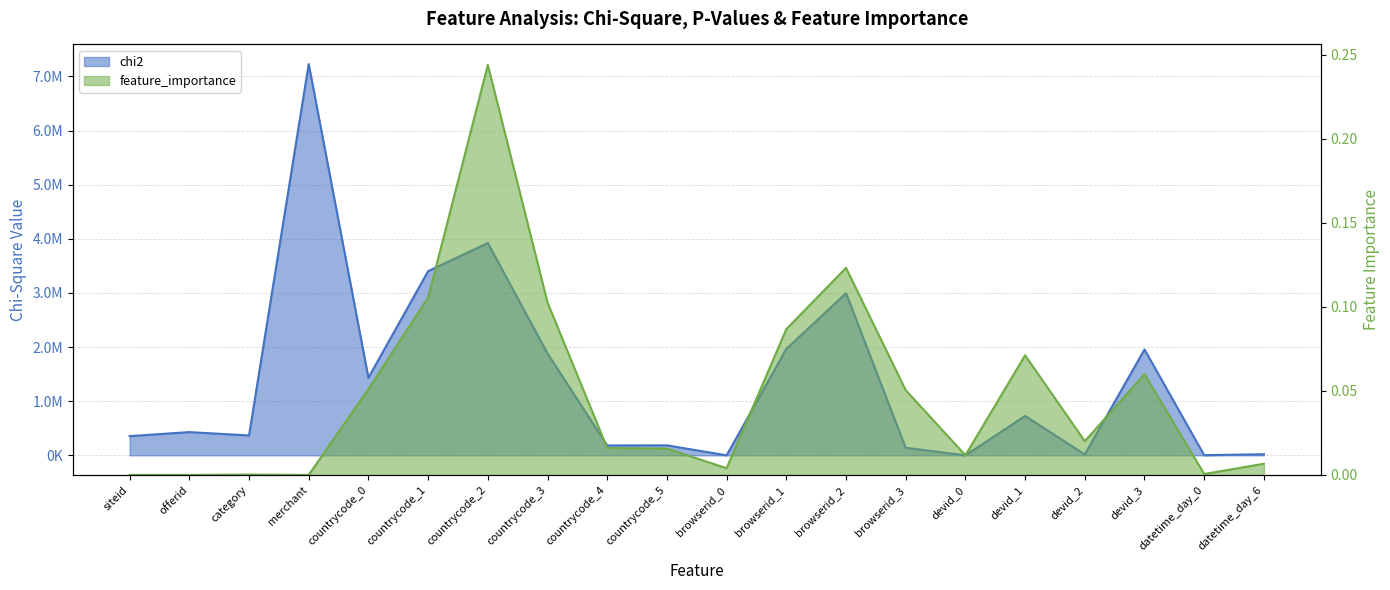

What are all the series names shown in the legend?

chi2, feature_importance